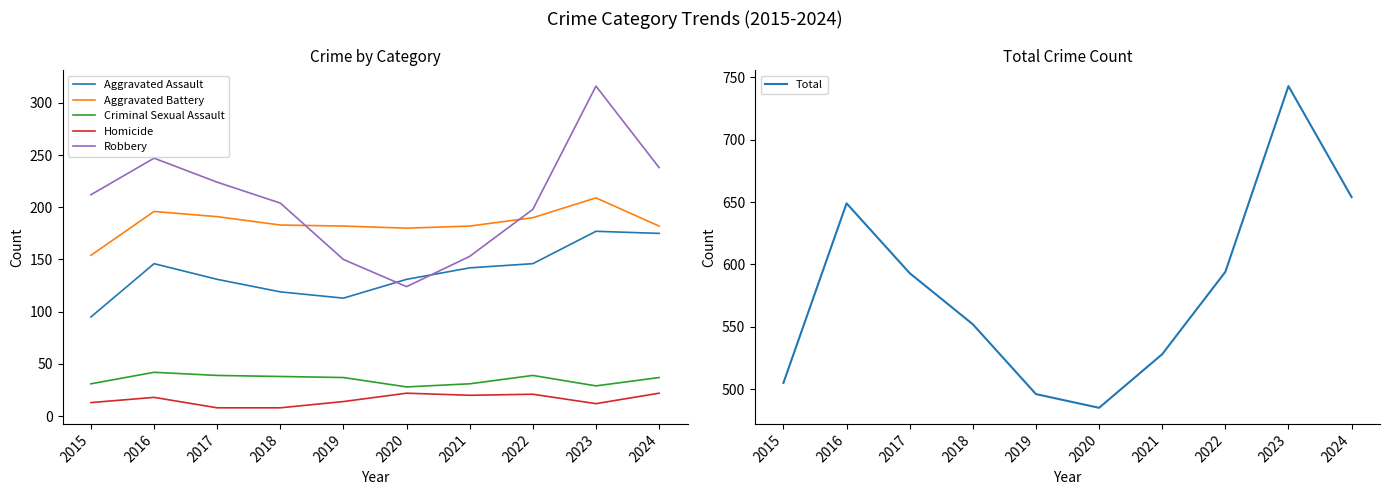

At which label is Homicide closest to 15?

2019